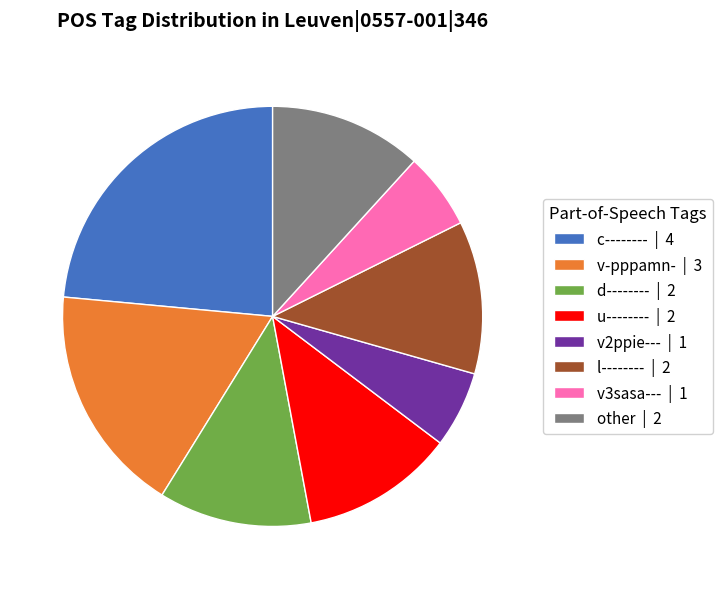

What is the ratio of the value at v-pppamn- | 3 to the value at v3sasa--- | 1?

3.0